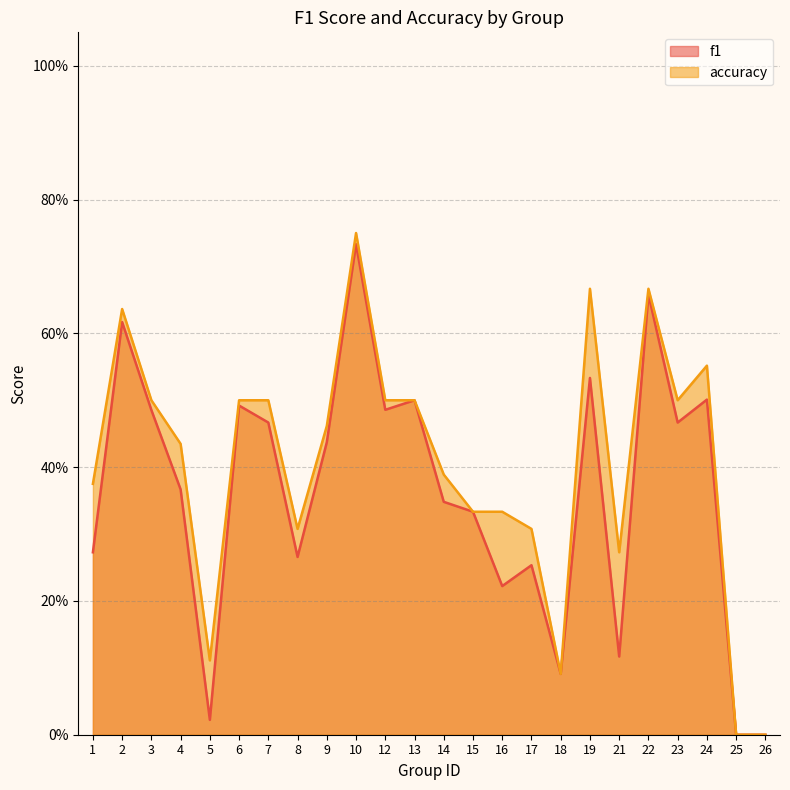

How many data points in f1 are above 0?

22